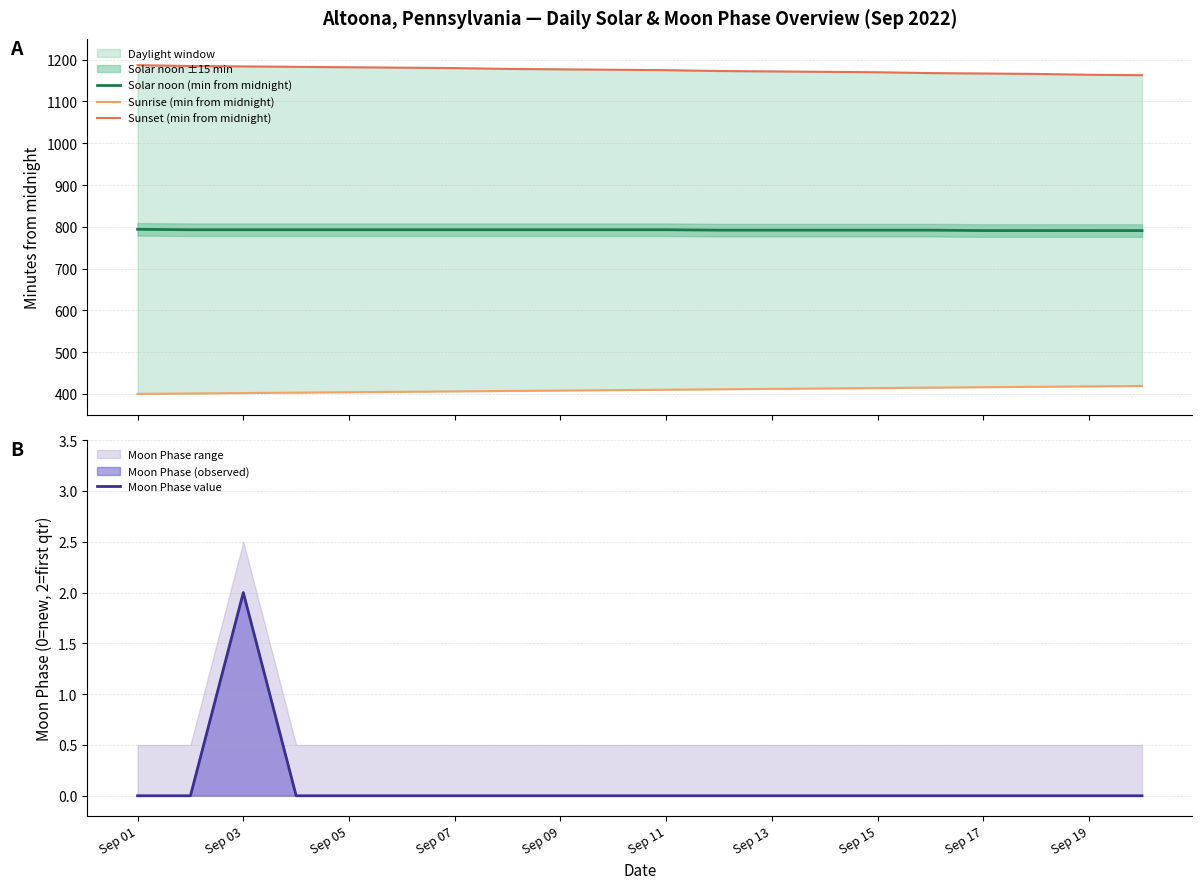

What is the value of the Solar noon (min from midnight) point at the 10th from the left?

793